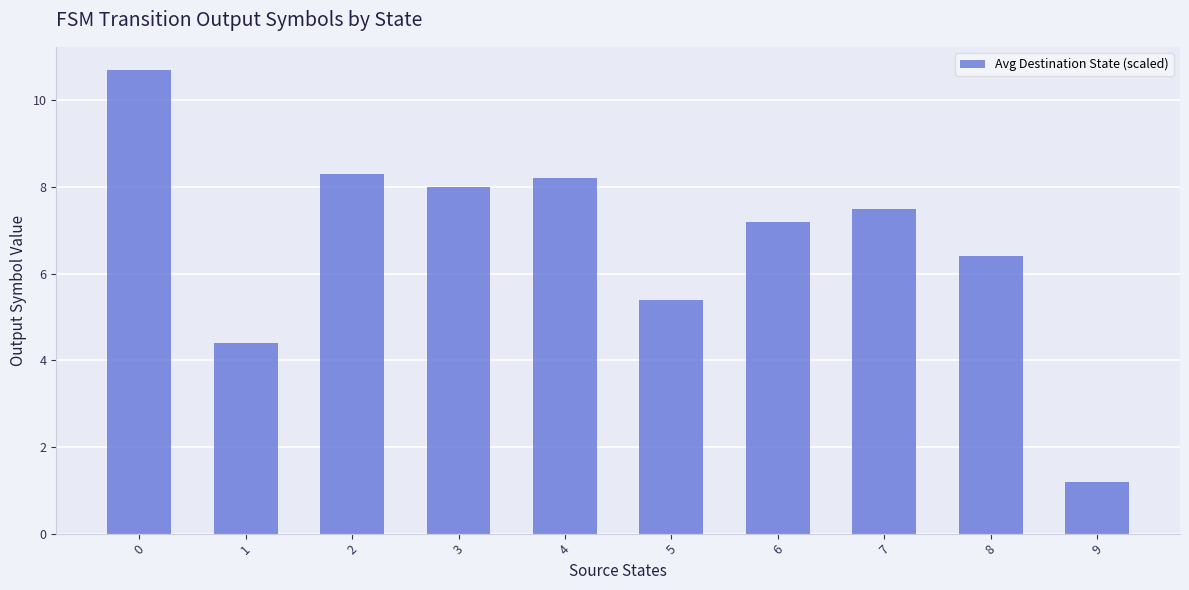

How many distinct data groups are displayed?

1